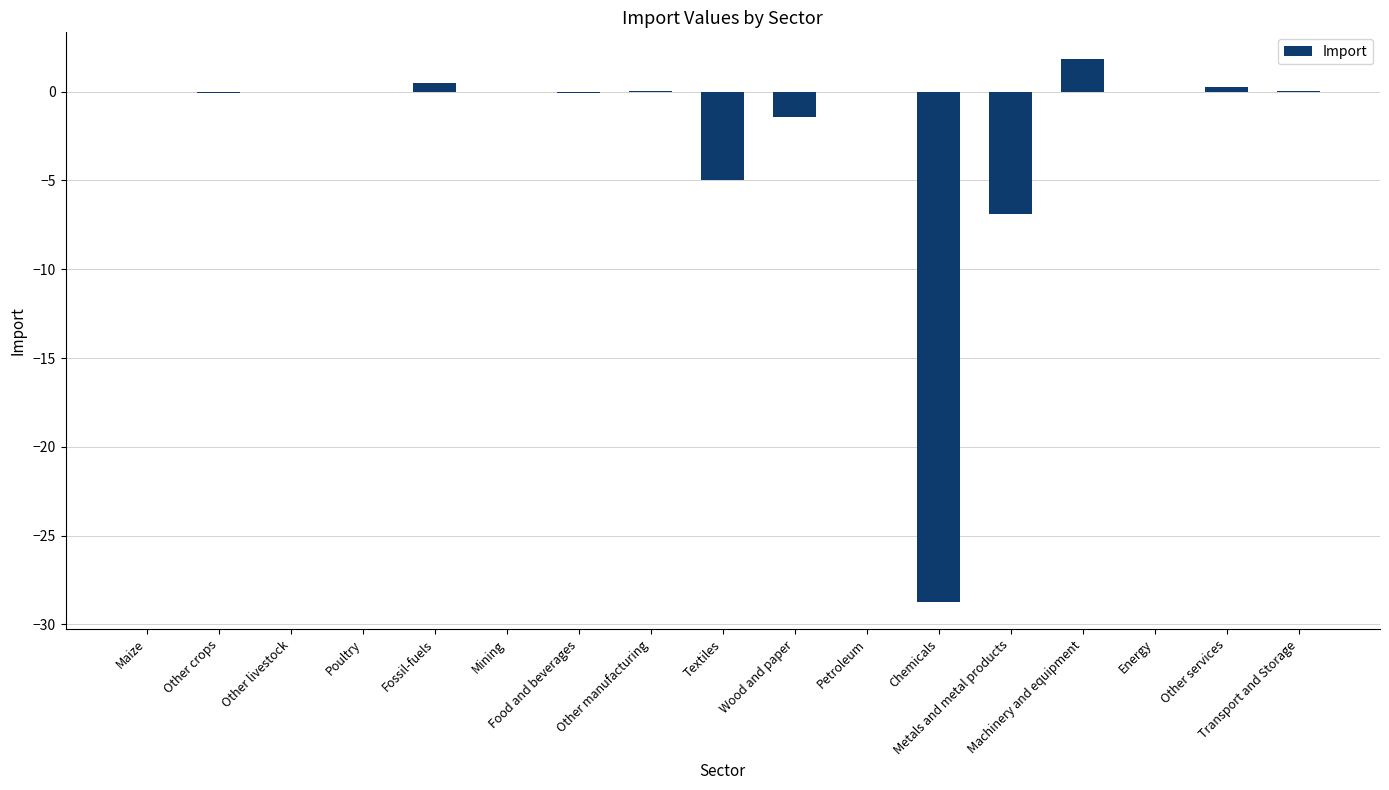

What is the sum of all values?

-39.7